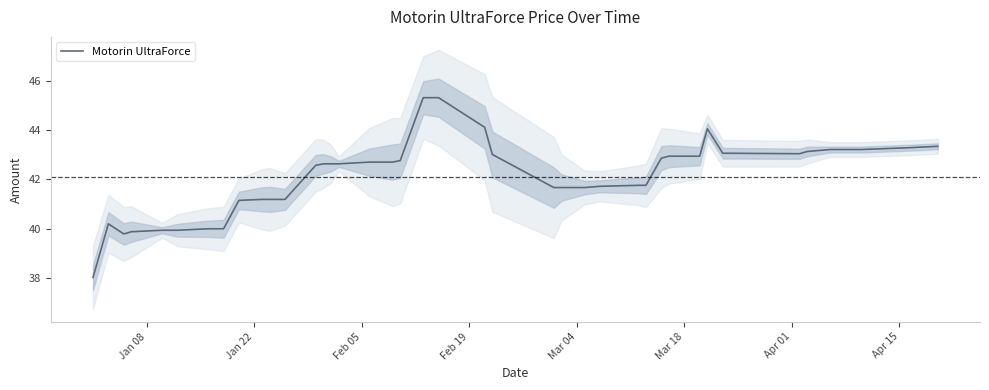

Reading left to right, extract all data points from this chart.

38.0	40.2	39.8	39.9	39.9	39.9	40.0	40.0	41.1	41.2	41.2	41.2	42.6	42.6	42.6	42.6	42.7	42.7	42.8	45.3	45.3	44.1	43.0	41.7	41.7	41.7	41.7	41.8	41.8	42.9	42.9	42.9	44.0	43.1	43.0	43.1	43.2	43.2	43.3	43.3